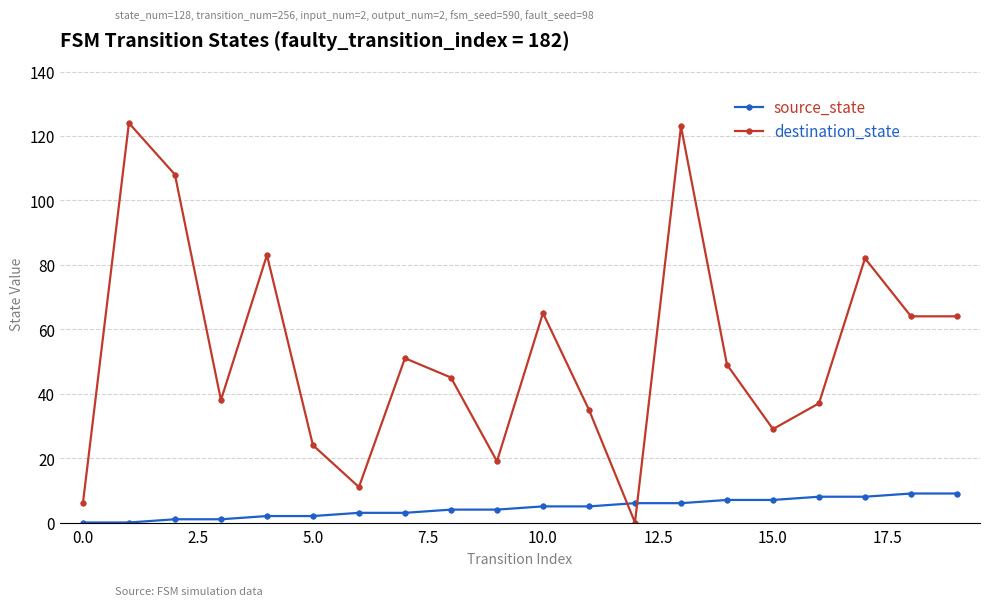

True or false: destination_state and source_state intersect in this chart.

True